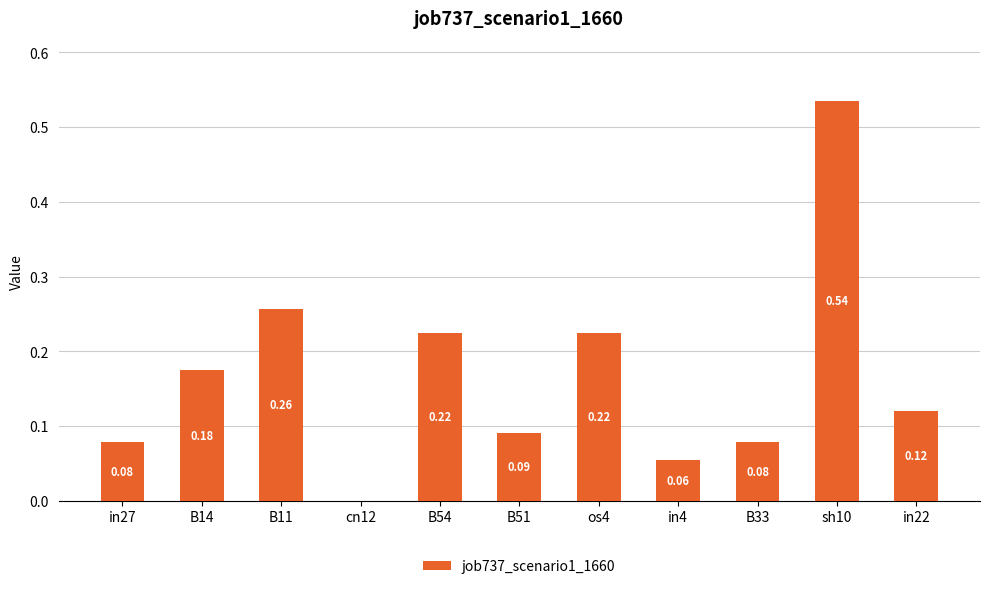

What is the sum of the values at B54 and os4?

0.4